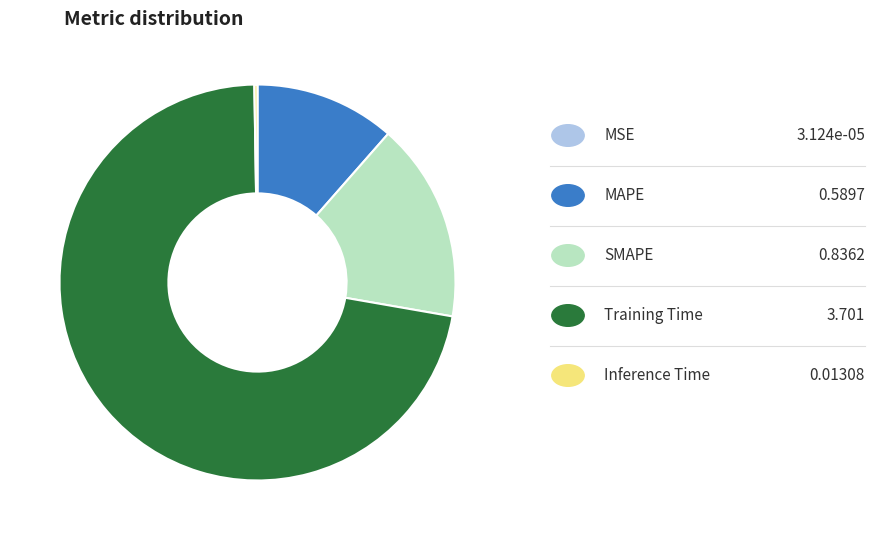

Does any single category account for the majority?

Yes